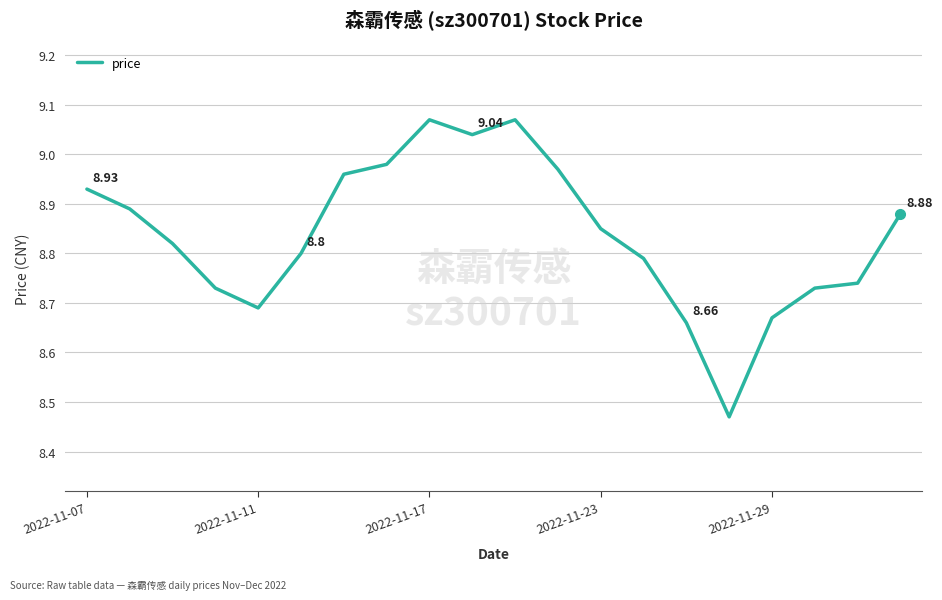

Does the chart display data point markers on the line(s)?

No